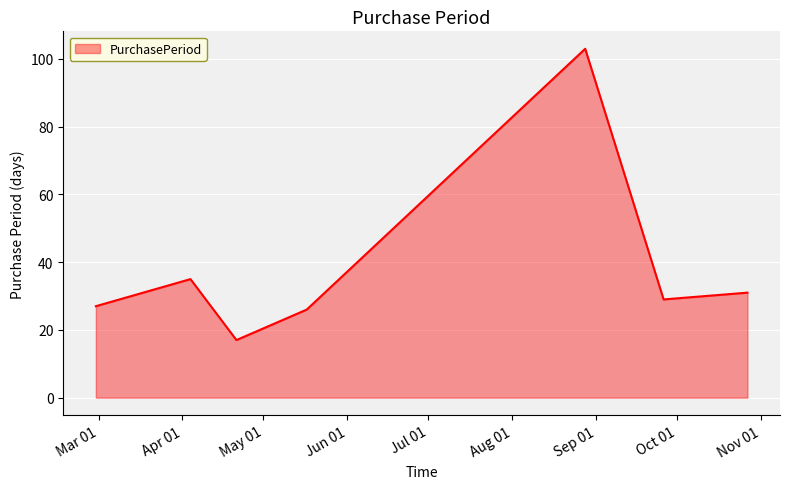

How many interior local peaks (higher than both neighbors) does the data have?

2